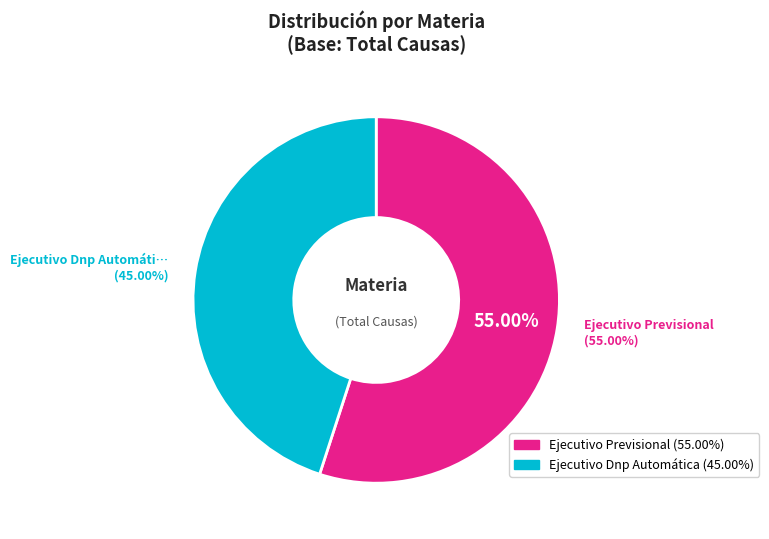

Is there a majority slice in this chart?

Yes